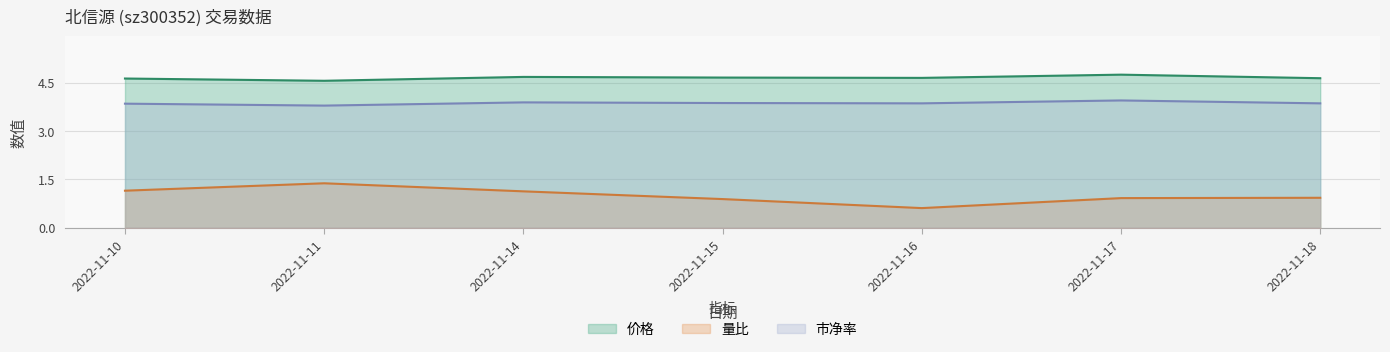

What is the value of the 市净率 point at the 7th from the left?

3.9